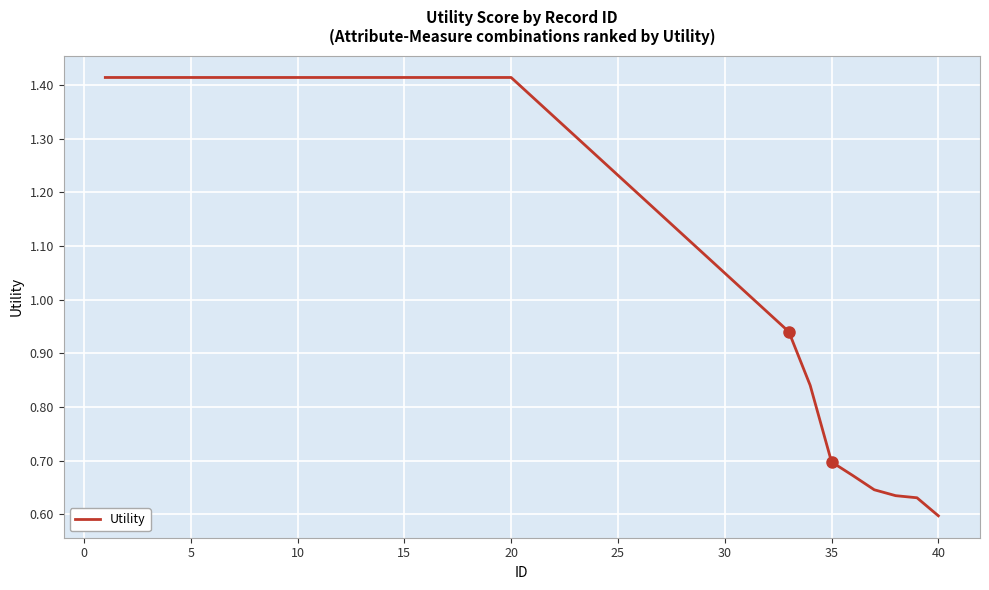

How many values are below 1?

8